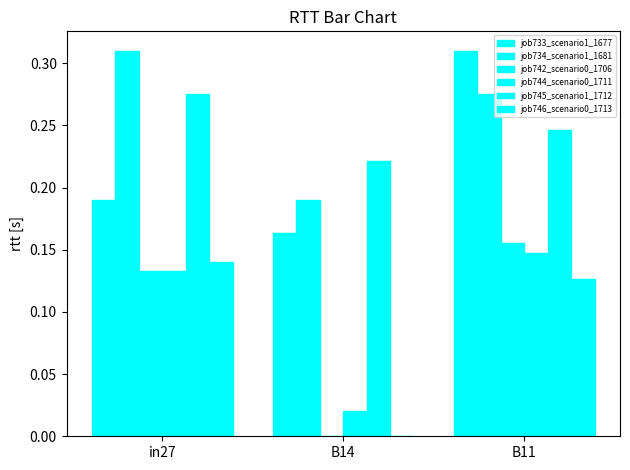

Reading left to right, transcribe all the data shown in this chart.

job733_scenario1_1677: 0.2	0.2	0.3
job734_scenario1_1681: 0.3	0.2	0.3
job742_scenario0_1706: 0.1	0.0	0.2
job744_scenario0_1711: 0.1	0.0	0.1
job745_scenario1_1712: 0.3	0.2	0.2
job746_scenario0_1713: 0.1	0.0	0.1